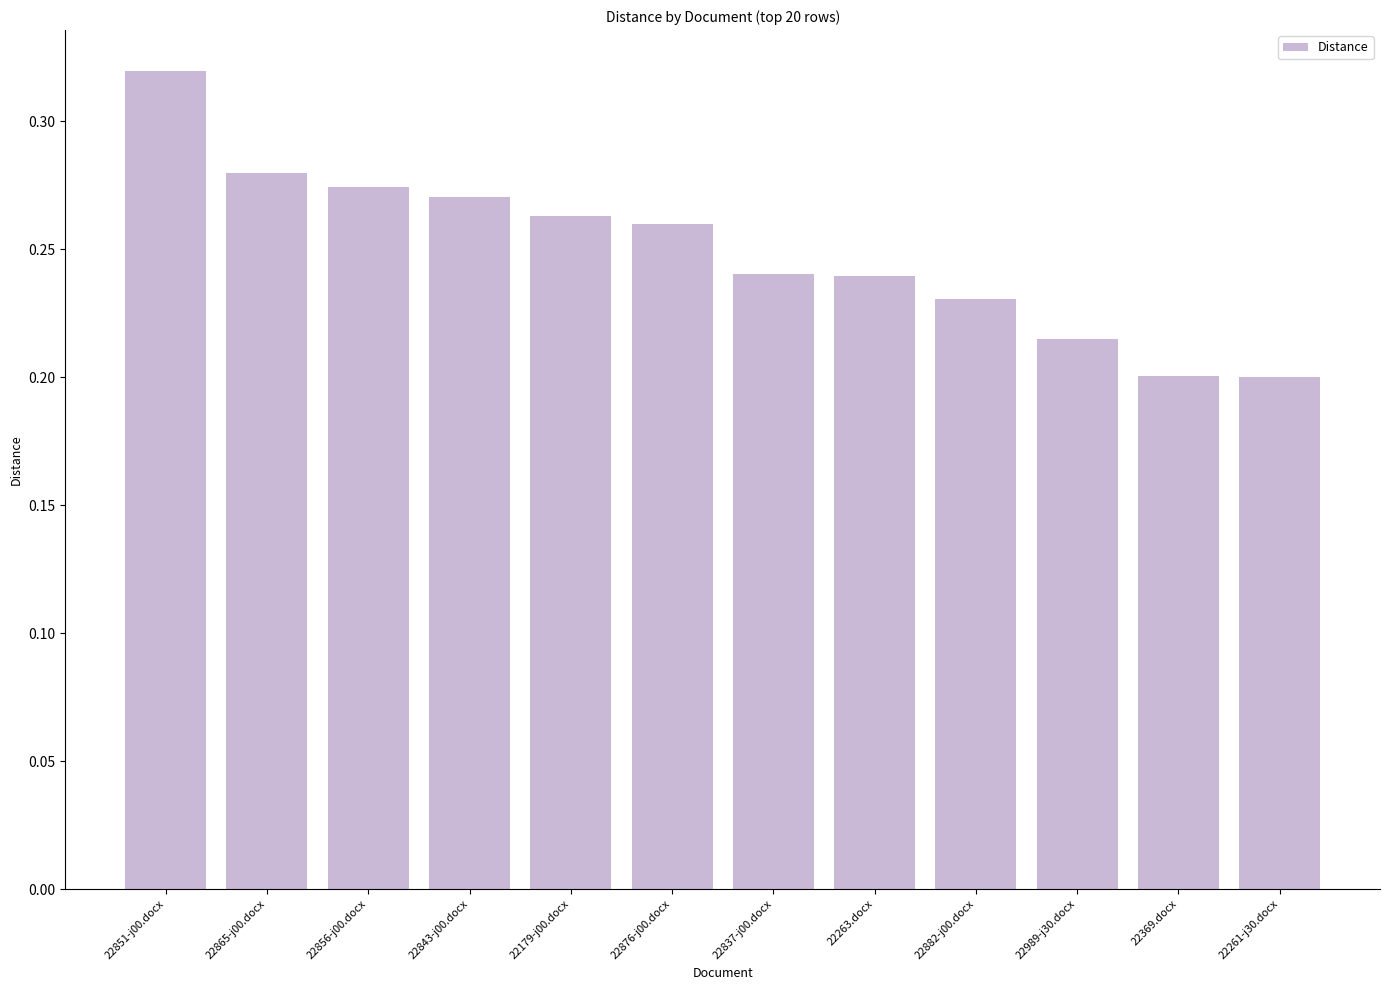

Which category has the highest value across all series?

22851-j00.docx